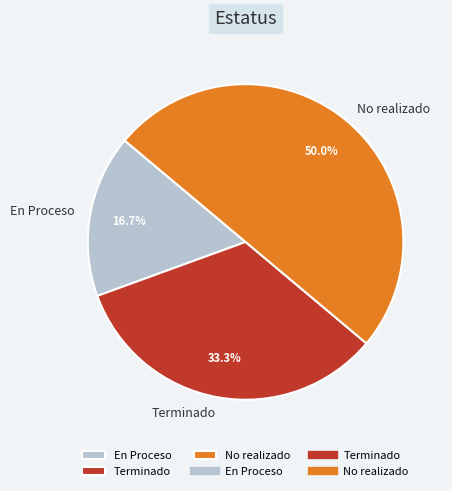

How many slices are in this pie chart?

3